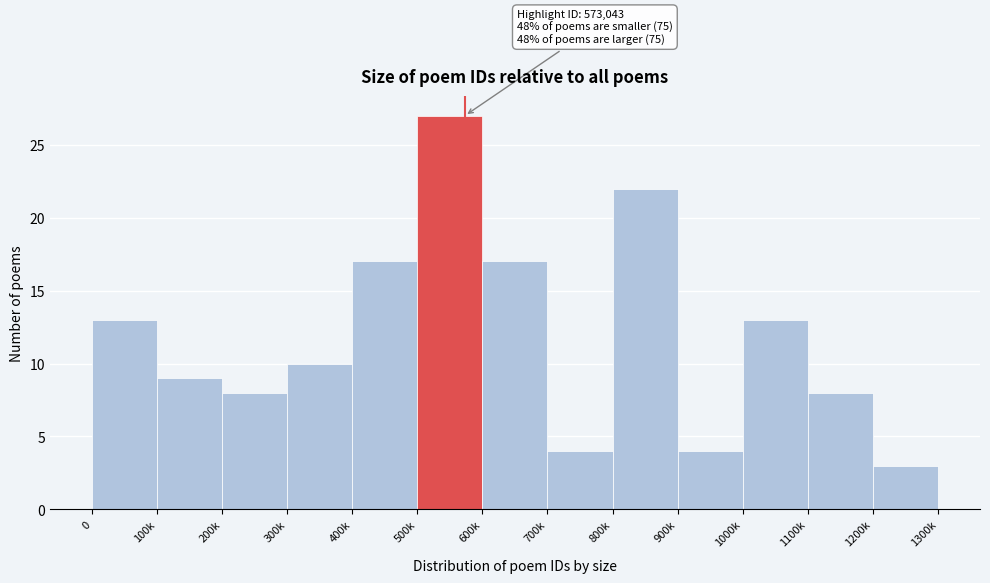

Reading left to right, list all the values displayed in this chart.

0=13	100k=9	200k=8	300k=10	400k=17	500k=27	600k=17	700k=4	800k=22	900k=4	1000k=13	1100k=8	1200k=3